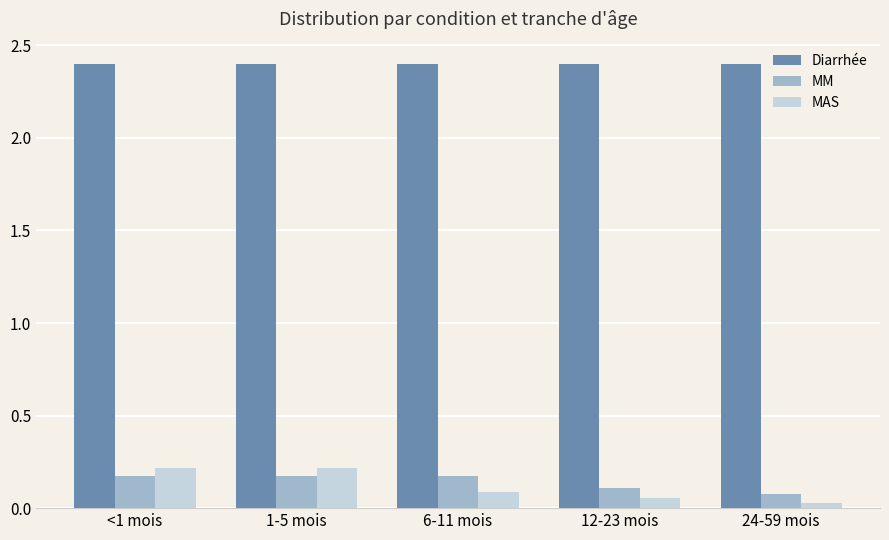

At how many categories does at least one series exceed 0?

5